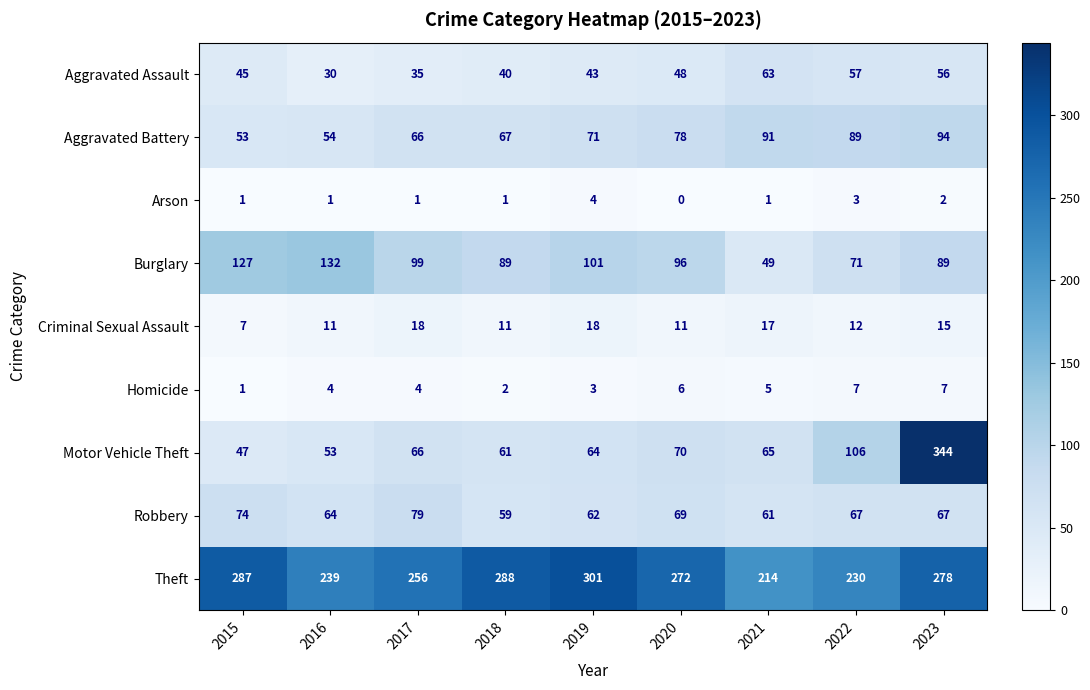

Where is Aggravated Assault nearest to the value 46?

2015